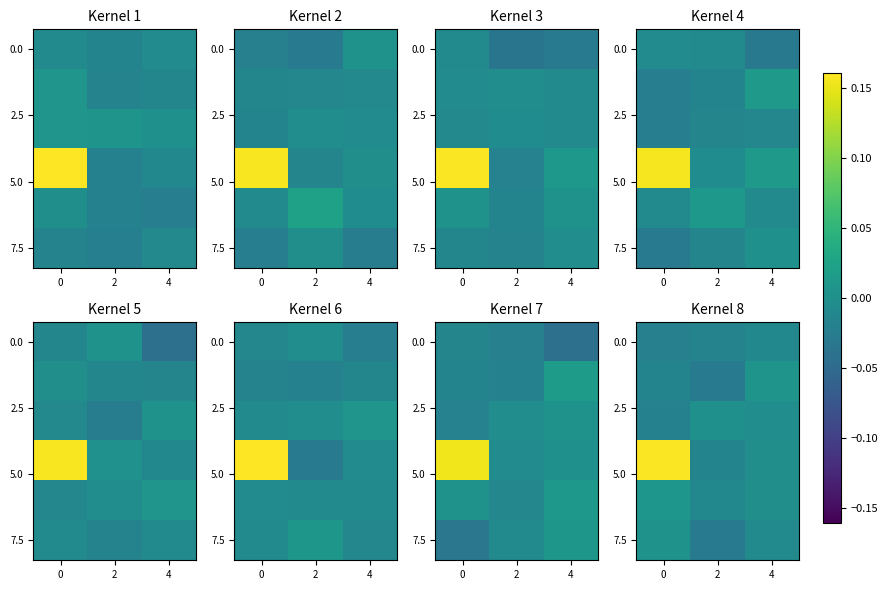

What is the greatest value displayed?

0.2